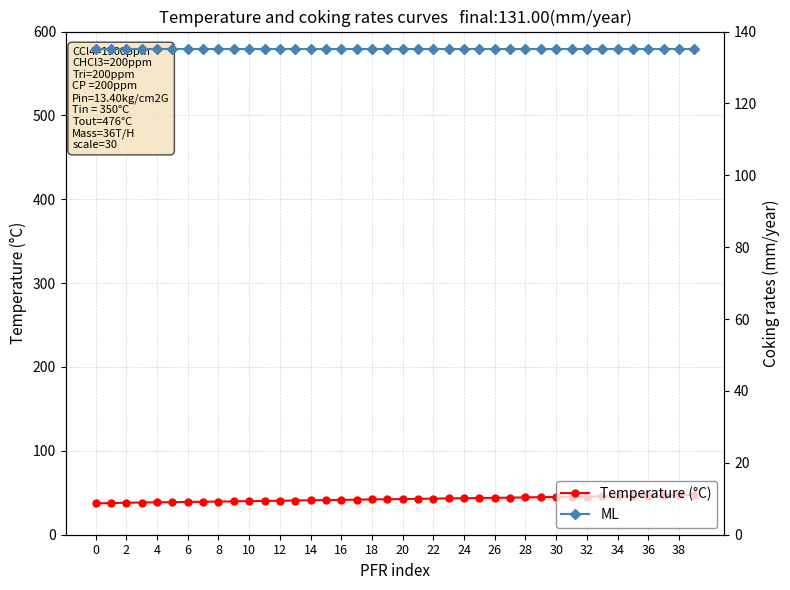

What is the maximum value for ML?

135.1